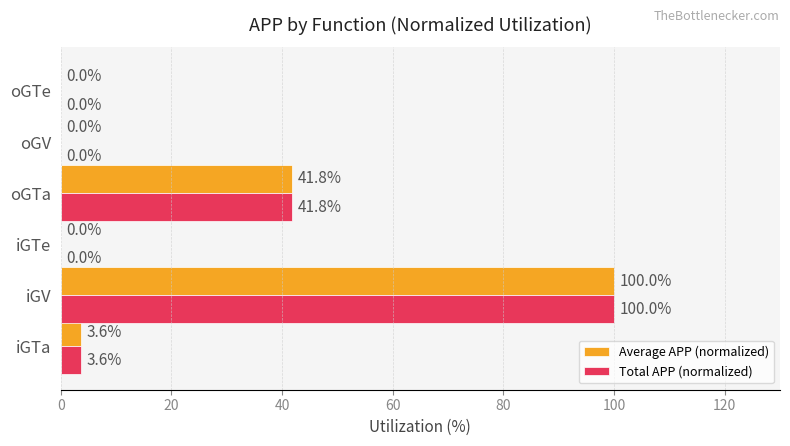

What are all the series names shown in the legend?

Average APP (normalized), Total APP (normalized)